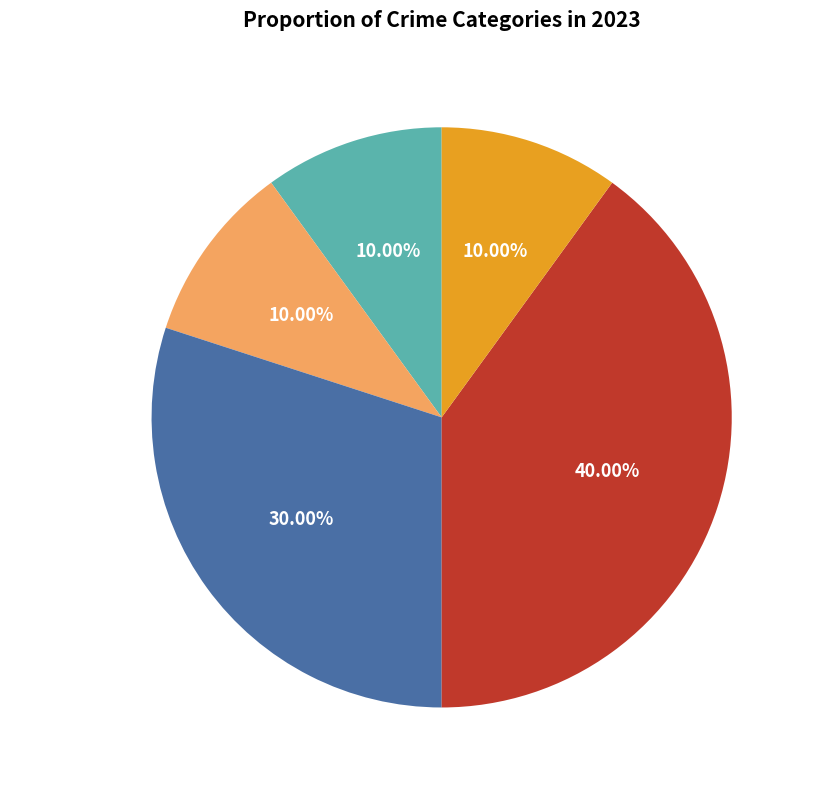

Is there any slice that represents more than half of the pie?

No